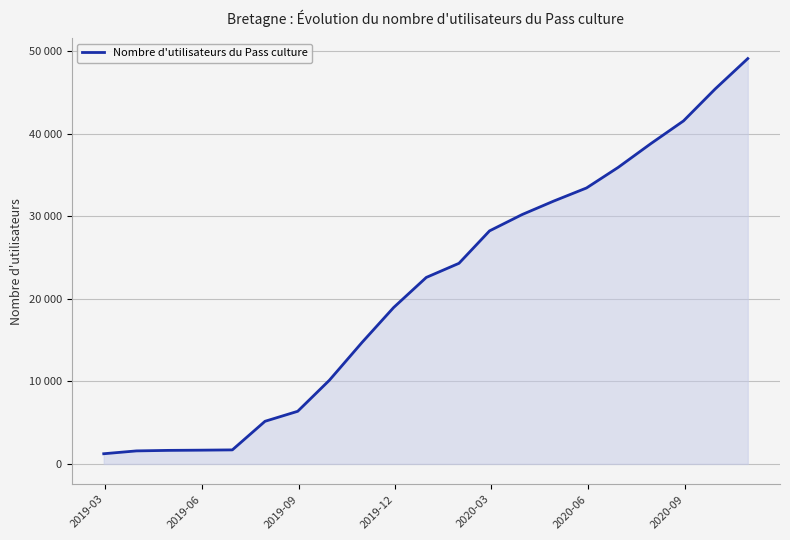

Reading left to right, transcribe all the data shown in this chart.

1237	1581	1644	1670	1704	5170	6381	10136	14723	18957	22607	24318	28250	30232	31867	33450	35940	38821	41577	45443	49133